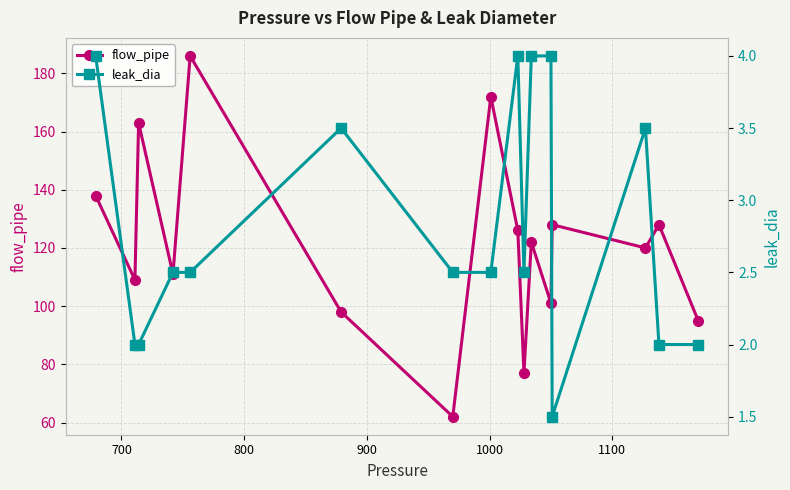

How many series are shown in this chart?

2